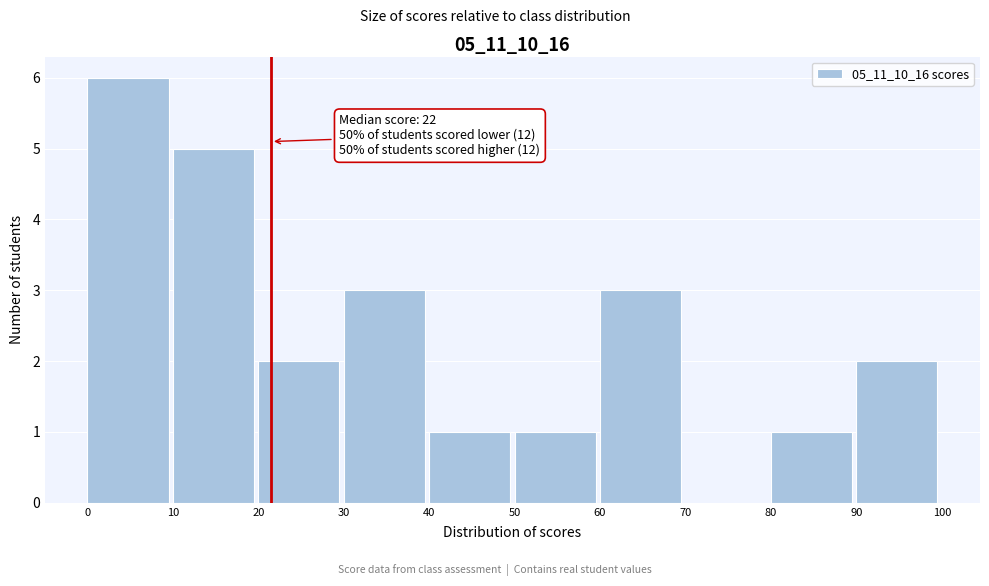

Which range on the x-axis has the tallest bar?

0 to 10